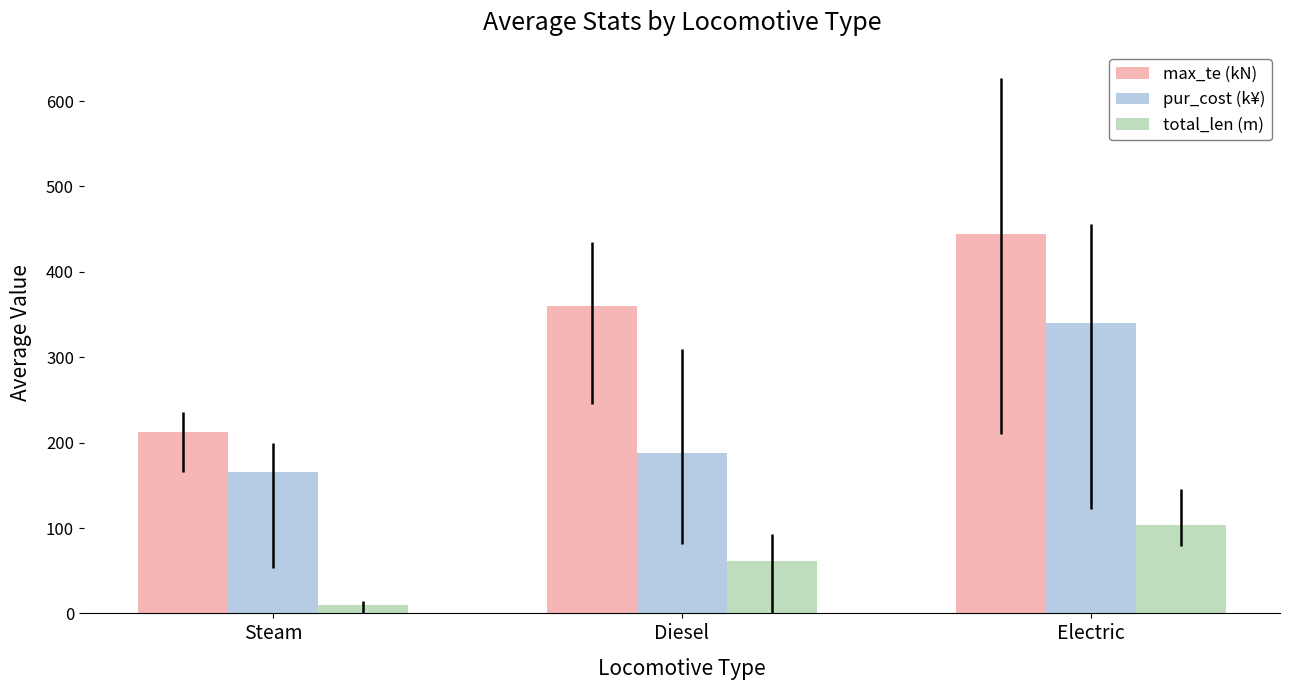

What is the label of the 3rd bar from the right?

Steam